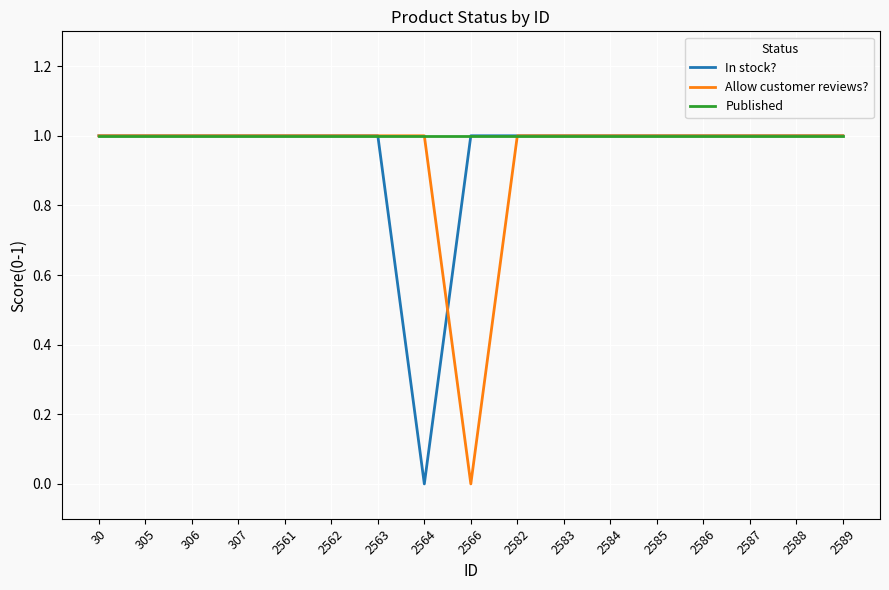

True or false: Published has a value of 2 at 2582.

False